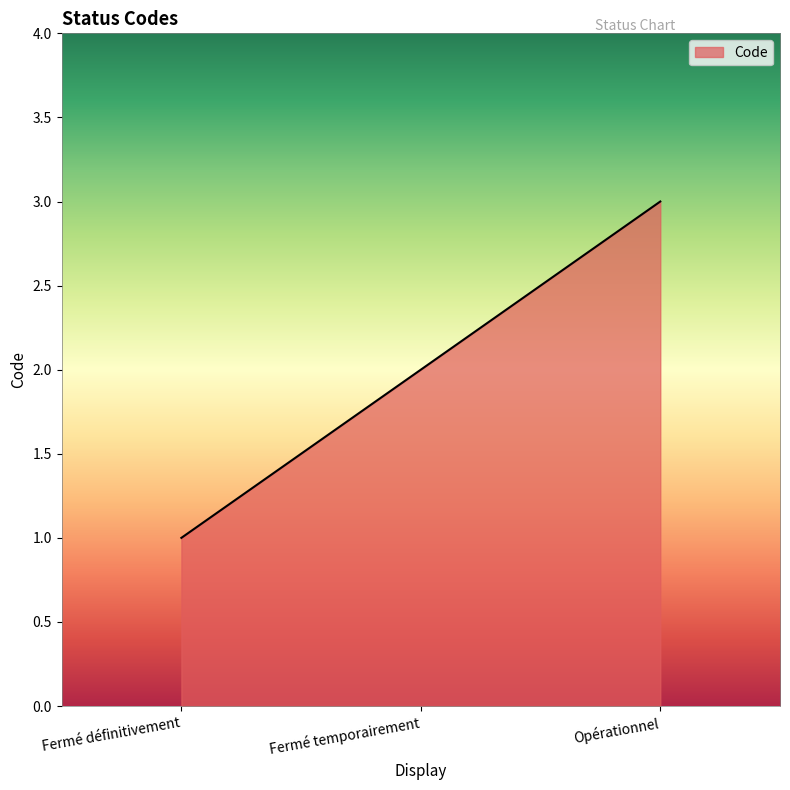

What is the ratio of the value at Fermé temporairement to the value at Fermé définitivement?

2.0